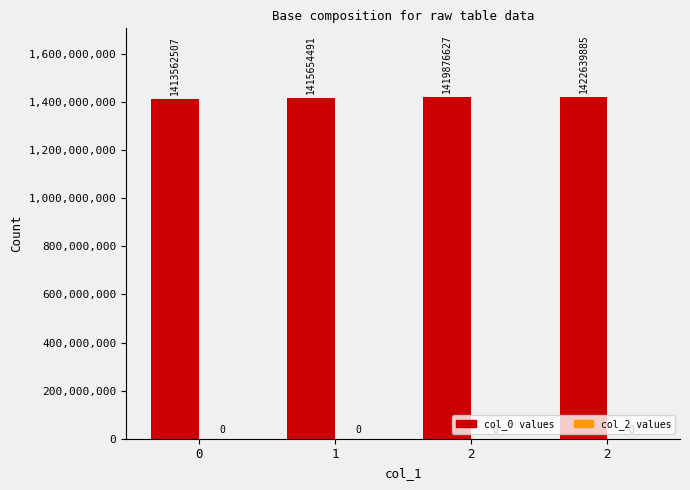

How many series are shown in this chart?

1